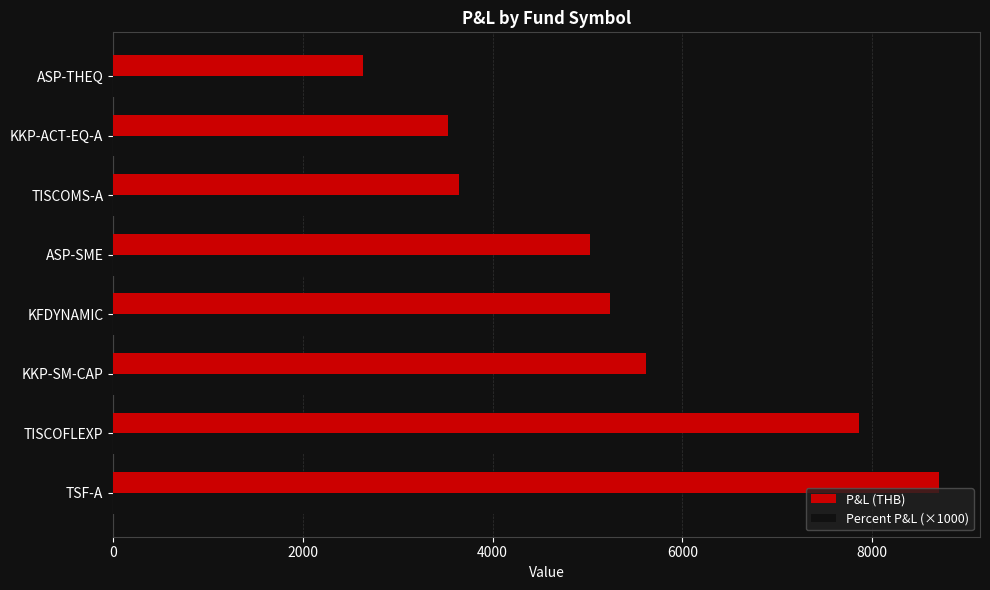

What is the average value of the Percent P&L (×1000) series?

3521